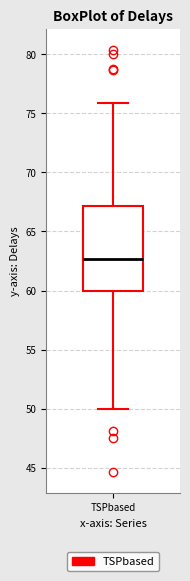

Read this box plot against the y-axis: the position of the median line, the range covered by the box, and the ends of both whiskers. The values are not printed on the chart, so give them approximately, as read against the axis.

median 62.5, box 60.0 to 67.0, whiskers 50.0 to 76.0